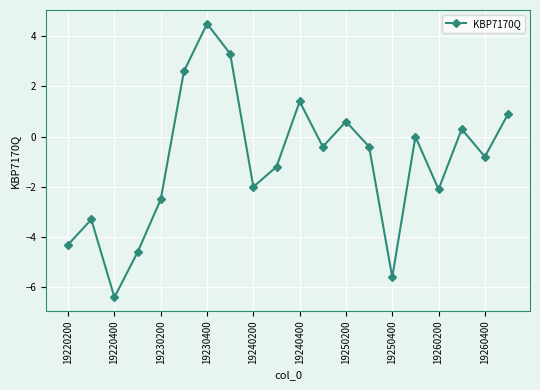

How many distinct data groups are displayed?

1